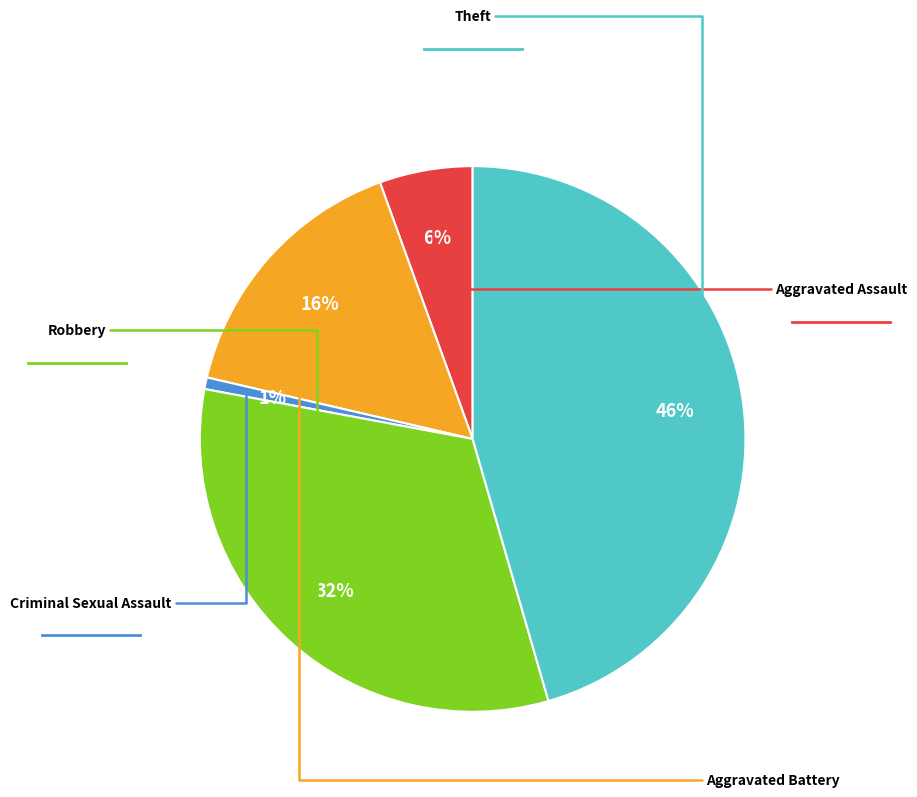

Is there a majority slice in this chart?

No